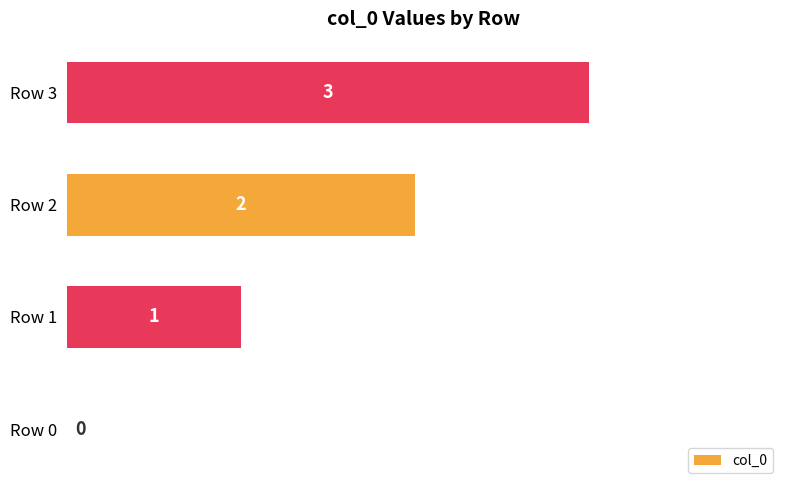

Which has a higher value, Row 1 or Row 3?

Row 3